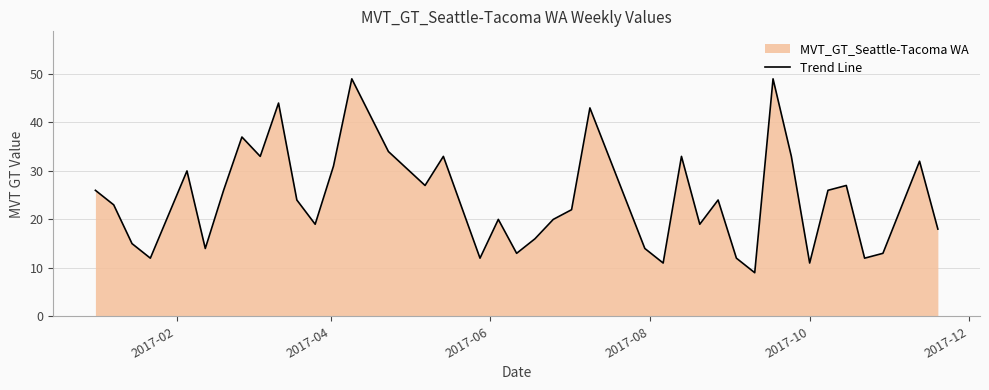

What is the average value?

24